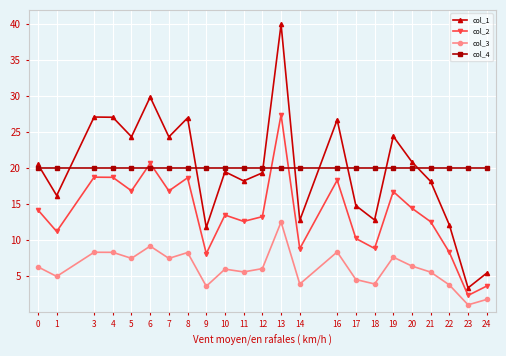

What are all the series names shown in the legend?

col_1, col_2, col_3, col_4